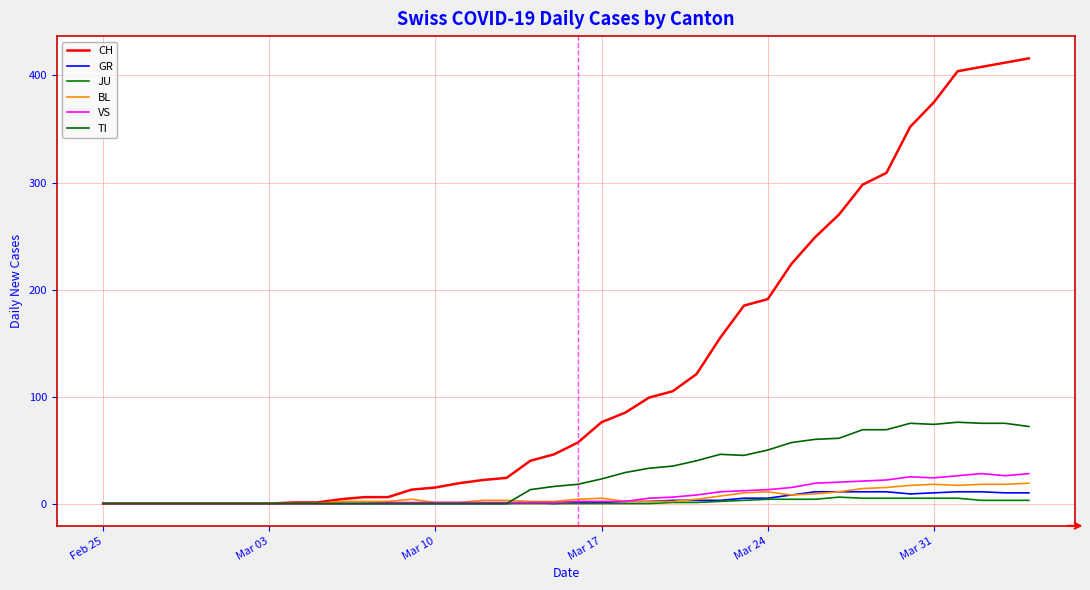

True or false: TI and GR intersect in this chart.

False